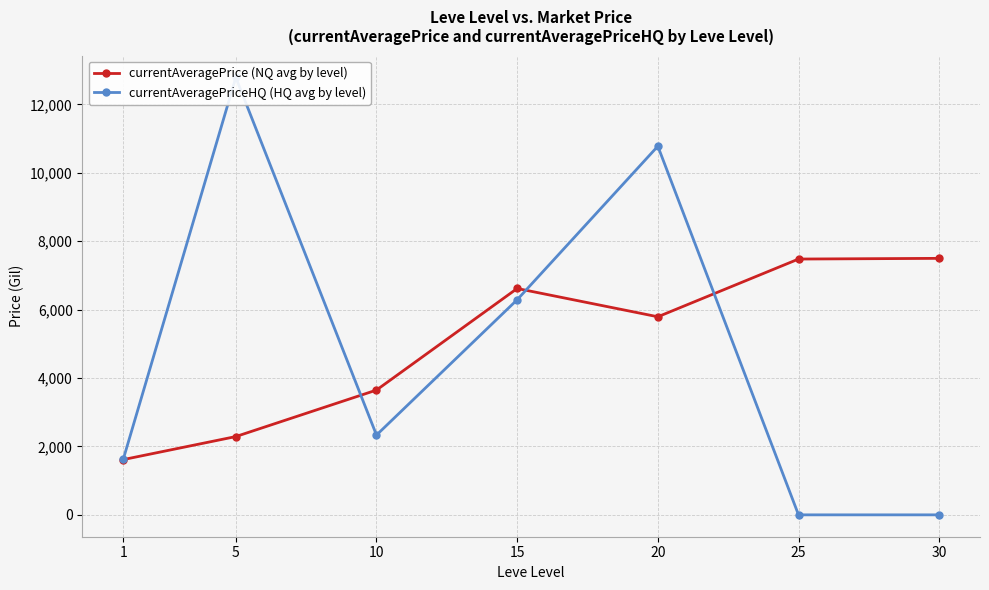

Reading right to left, extract all data points from this chart.

currentAveragePrice (NQ avg by level): 7500.0	7479.7	5791.7	6619.0	3648.7	2289.0	1615.8
currentAveragePriceHQ (HQ avg by level): 0.0	0.0	10779.2	6289.4	2333.0	12790.0	1625.0